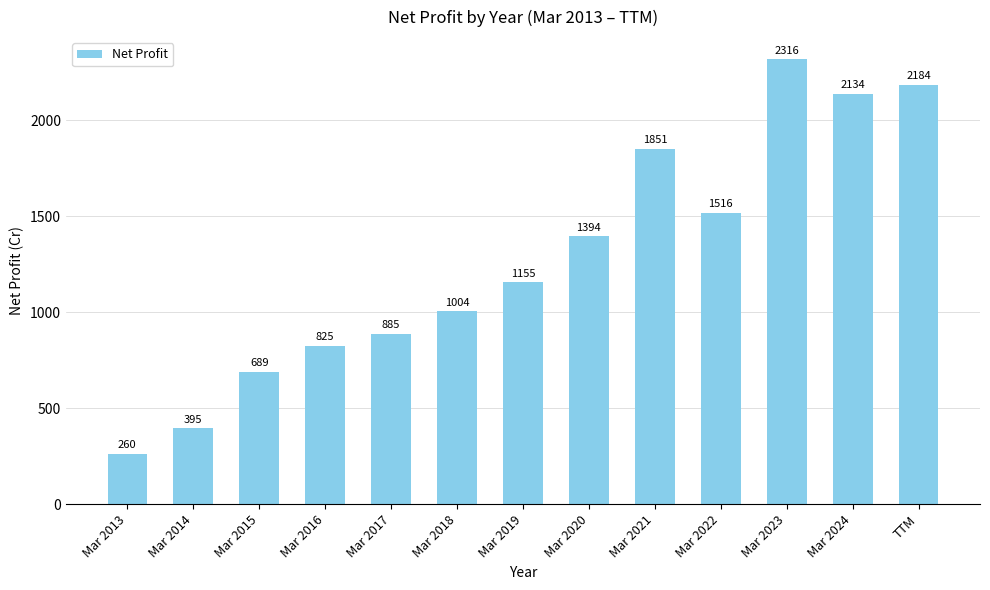

Reading right to left, what are all the values shown in this chart?

TTM=2184	Mar 2024=2134	Mar 2023=2316	Mar 2022=1516	Mar 2021=1851	Mar 2020=1394	Mar 2019=1155	Mar 2018=1004	Mar 2017=885	Mar 2016=825	Mar 2015=689	Mar 2014=395	Mar 2013=260